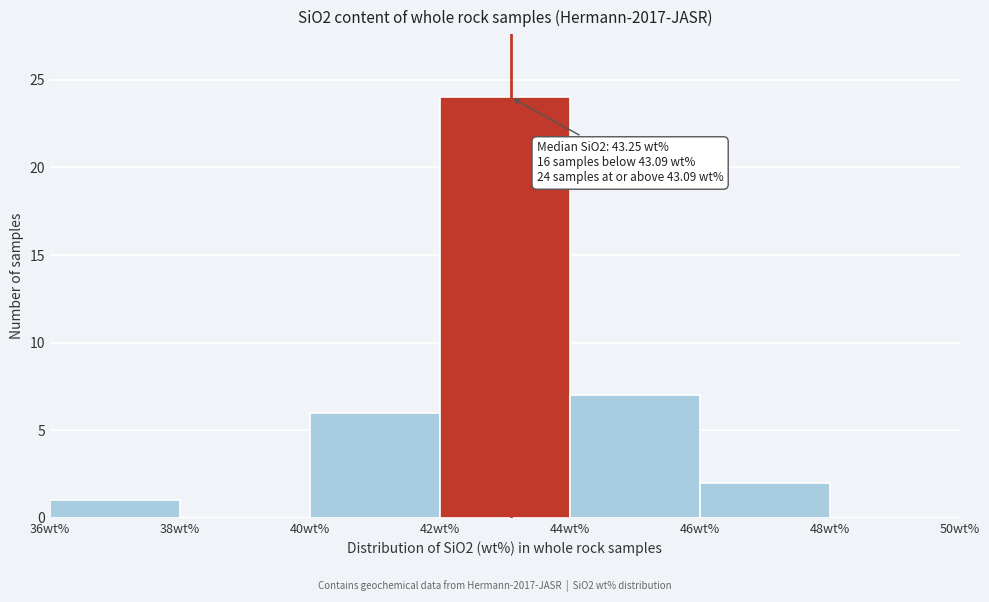

Over which range of the x-axis is the bar tallest?

42 to 44